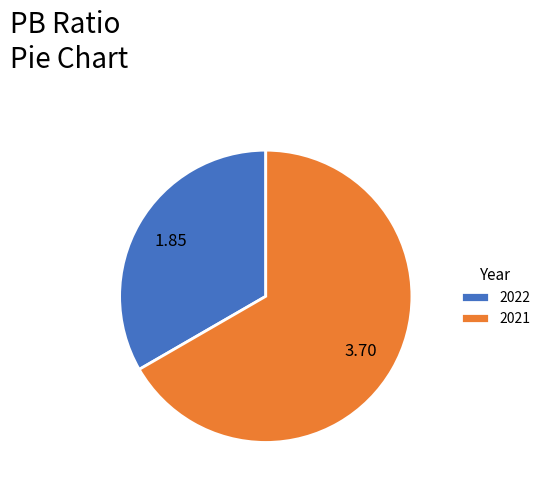

What is the ratio of the value at 2022 to the value at 2021?

0.5